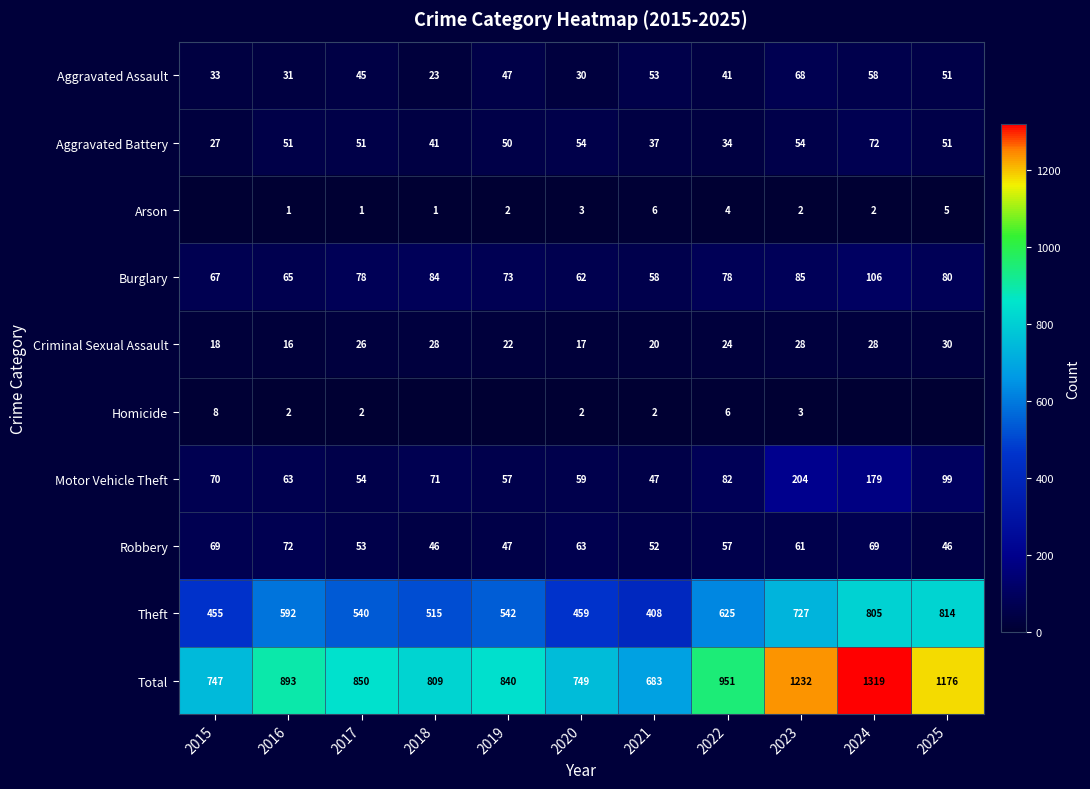

At which label does Motor Vehicle Theft reach its peak?

2023